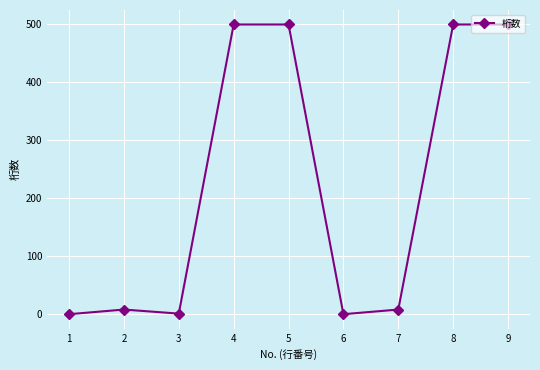

Is it true that the value at 6 is 270?

False